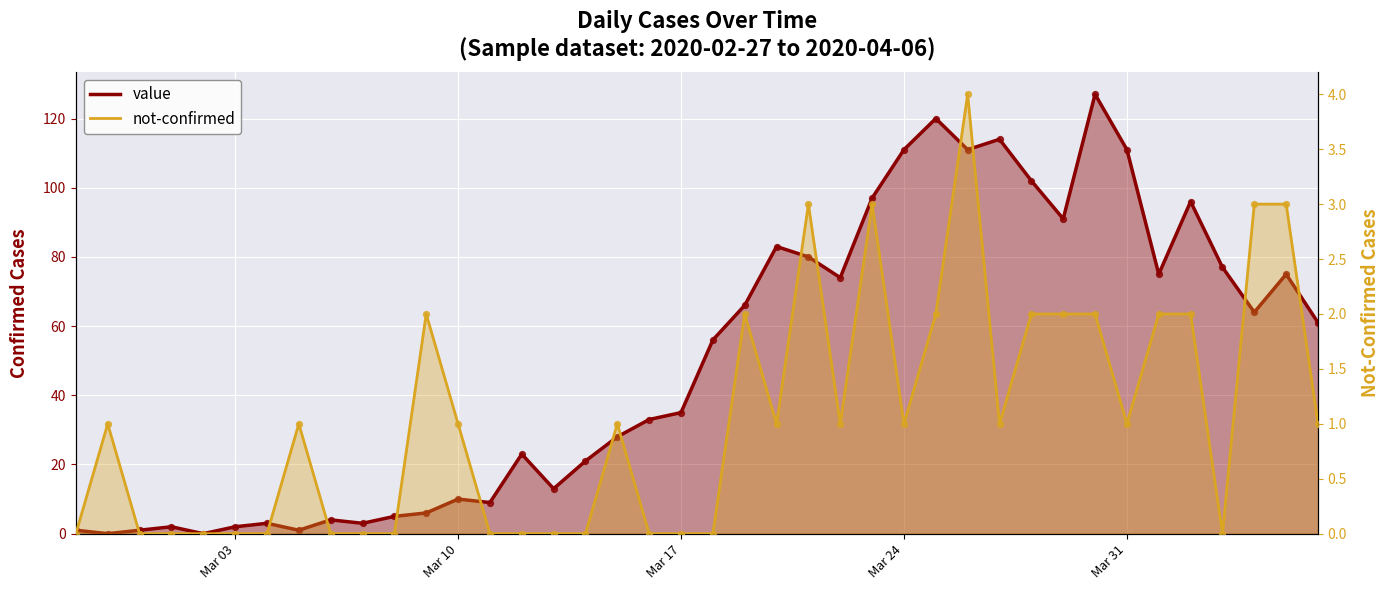

At how many categories does at least one series exceed 53?

20